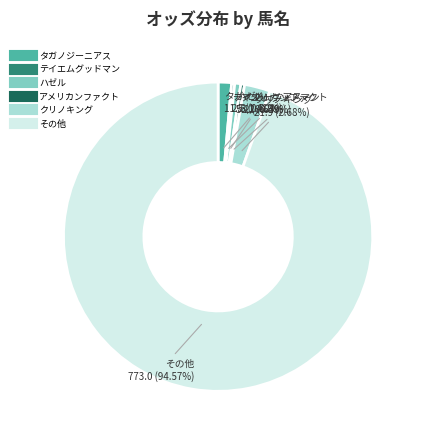

What is the largest slice in the pie chart?

その他